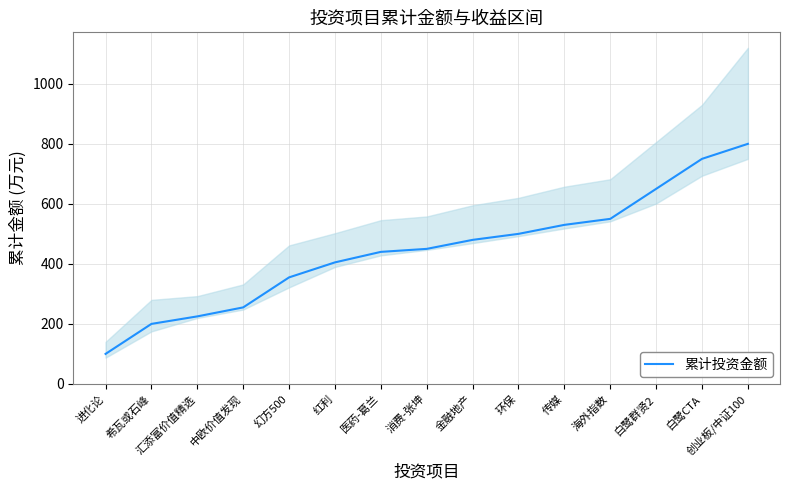

What is the ratio of the value at 进化论 to the value at 金融地产?

0.2